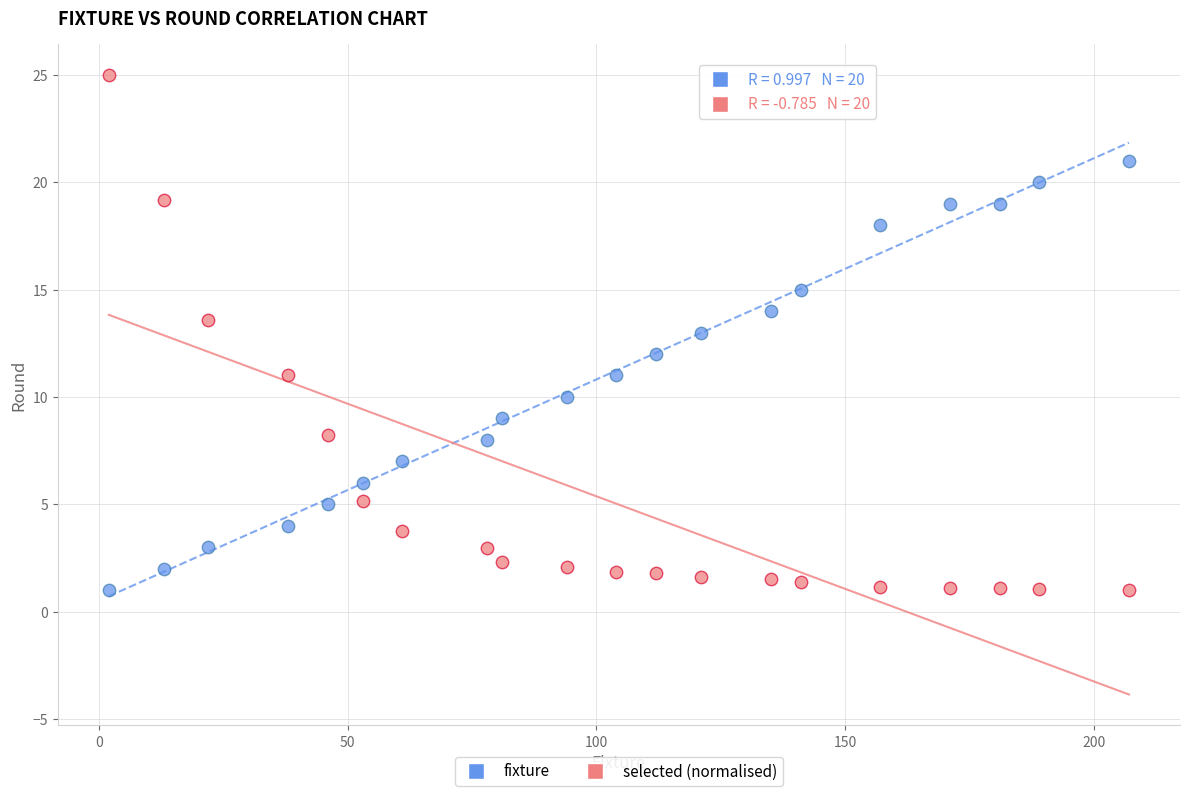

Which series reaches the maximum Y coordinate?

selected (normalised)